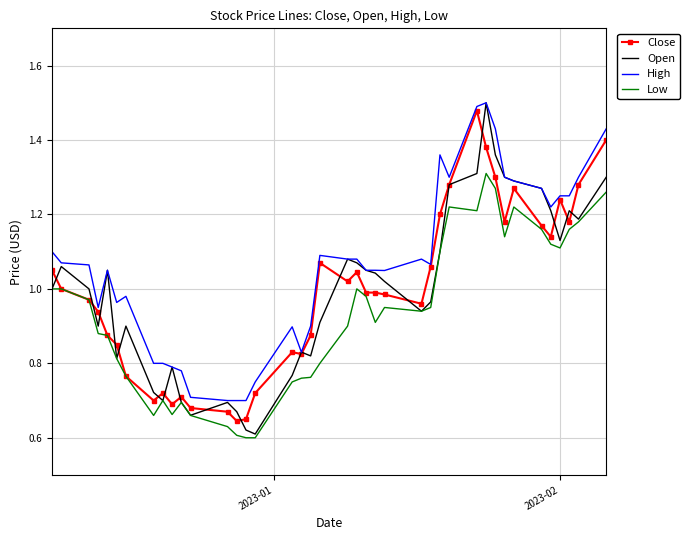

Which series has the largest total across all categories?

High